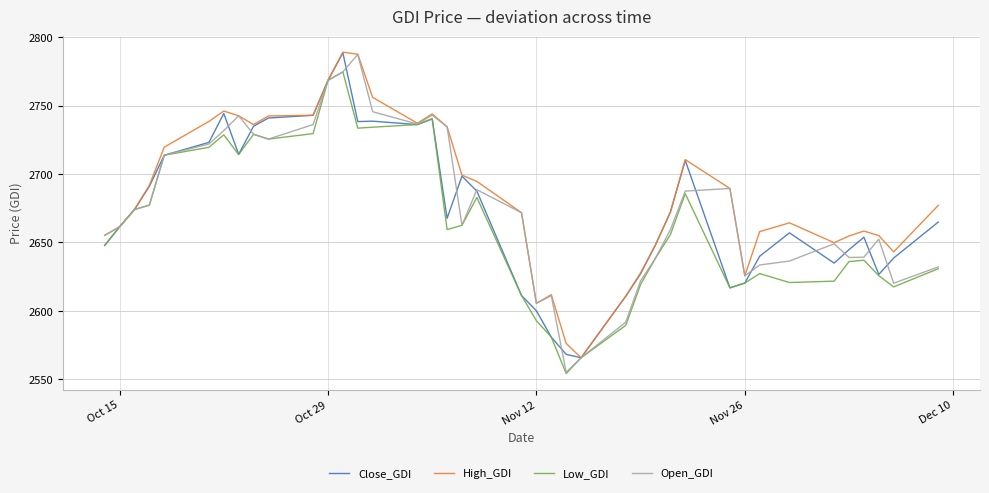

What is the greatest value displayed?

2789.0